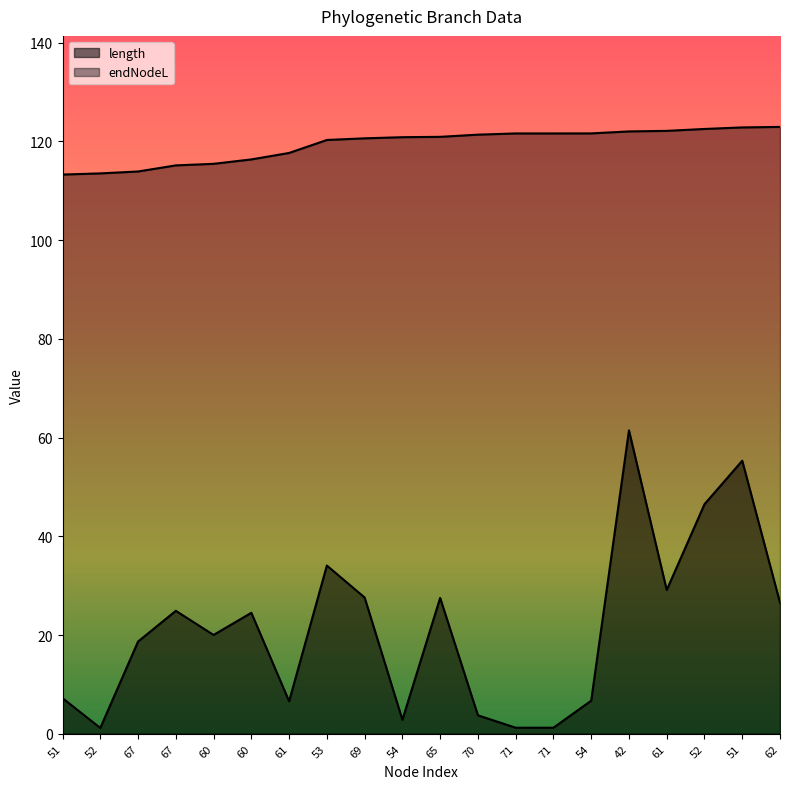

What is the value of the length point at the 14th from the left?

1.2